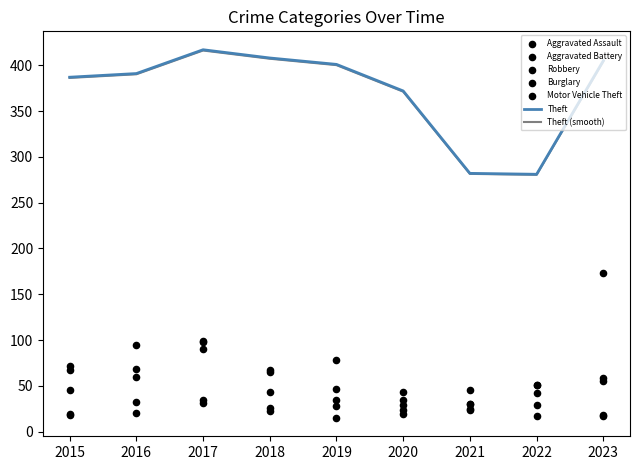

Which series reaches the minimum Y coordinate?

Aggravated Battery